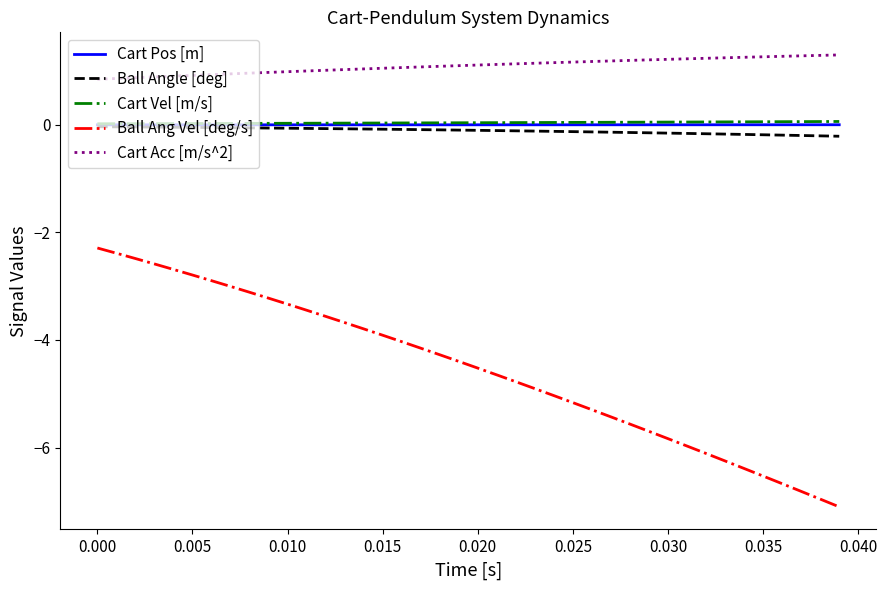

What is the maximum value shown in the chart?

1.3